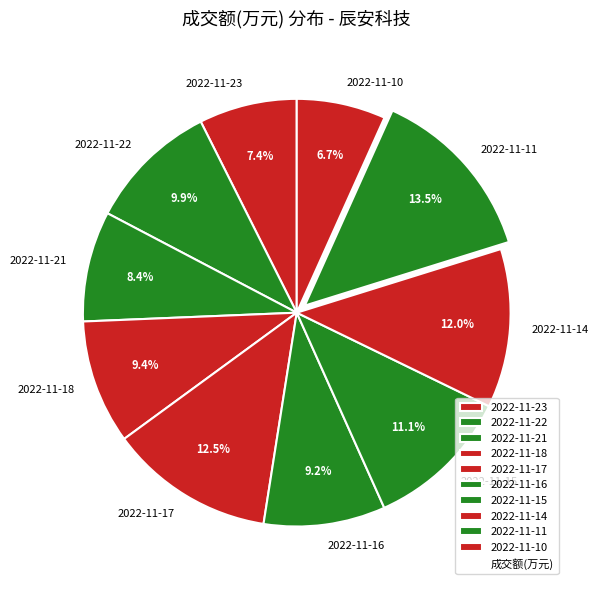

True or false: 2022-11-18 accounts for 21% of the total.

False